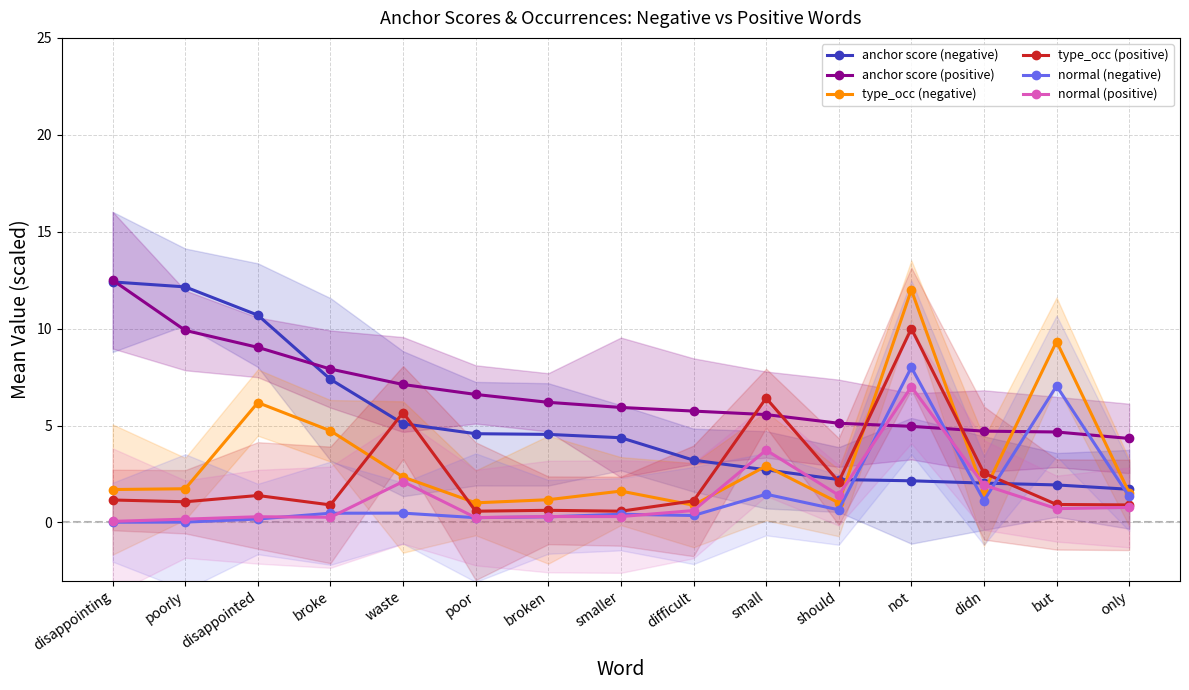

What is the difference between the type_occ (positive) values at waste and not?

4.3